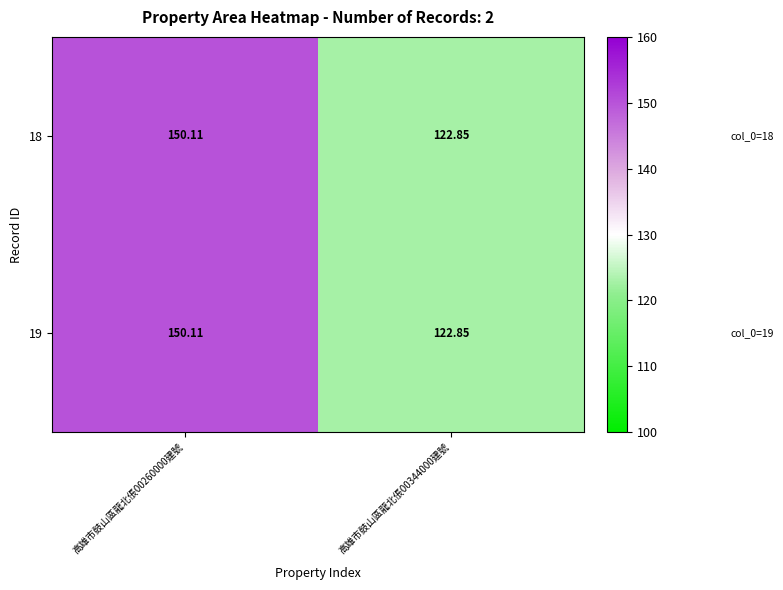

At which category does the chart reach its peak across all series?

高雄市鼓山區龍北倀00260000建號